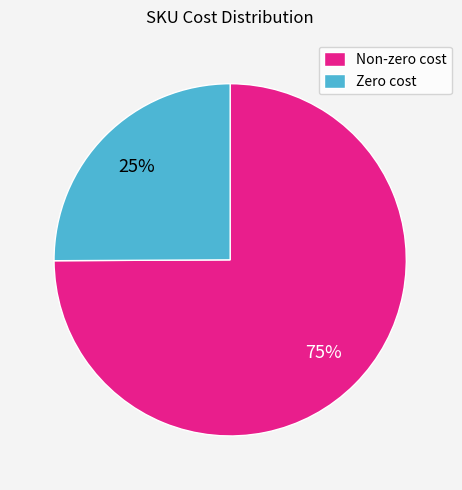

To the nearest percent, what is the difference between the largest and smallest slice percentages?

50%